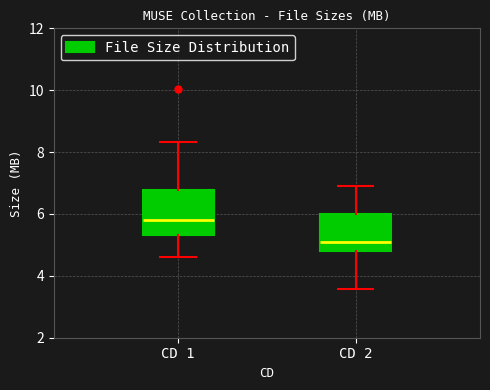

Reading left to right, transcribe this box plot: for each box, give where its median line is, the range the box spans, and where its two whiskers end, as read against the y-axis. The values are not printed on the chart, so give them approximately, as read against the axis.

CD 1: median 5.8, box 5.4 to 6.8, whiskers 4.6 to 8.4
CD 2: median 5.0, box 4.8 to 6.0, whiskers 3.6 to 7.0